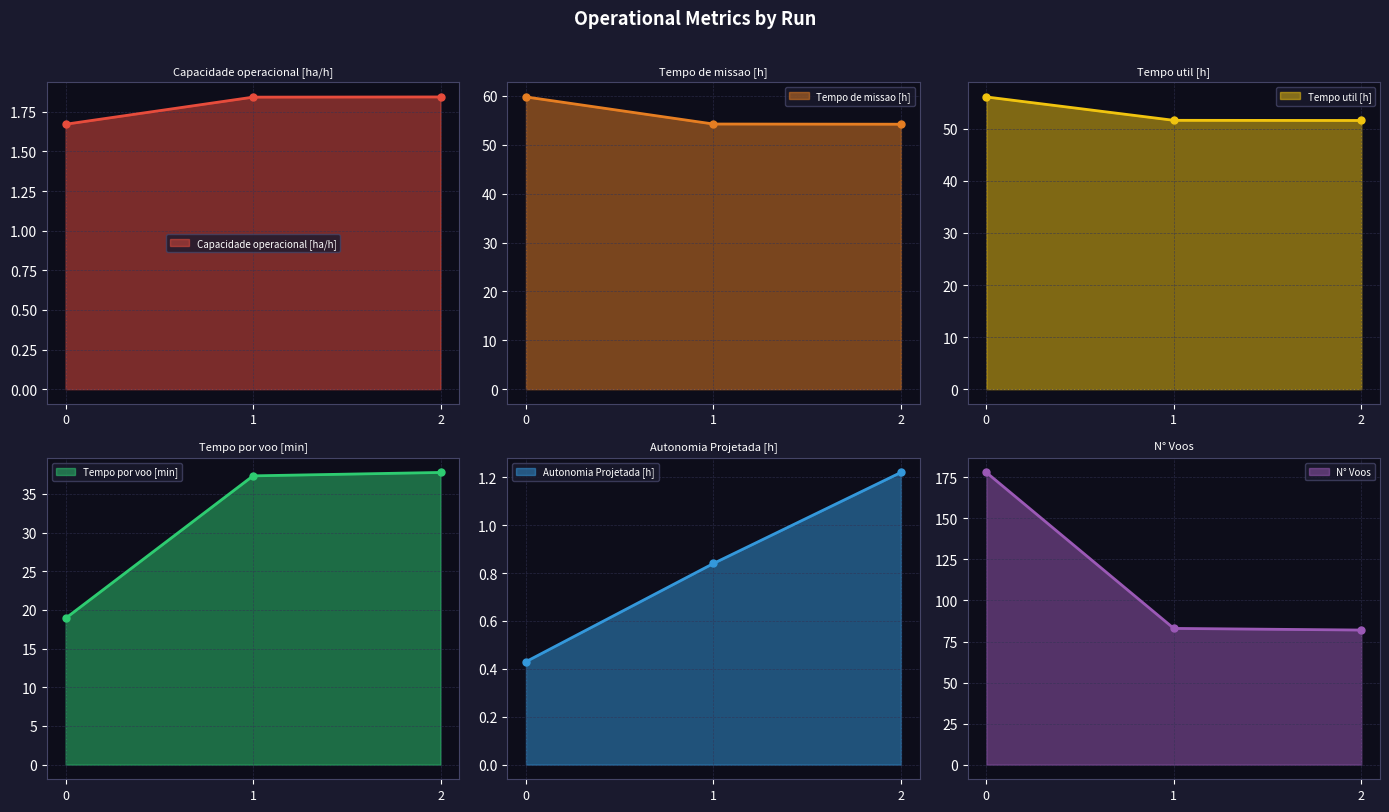

Count the number of data series in this chart.

6